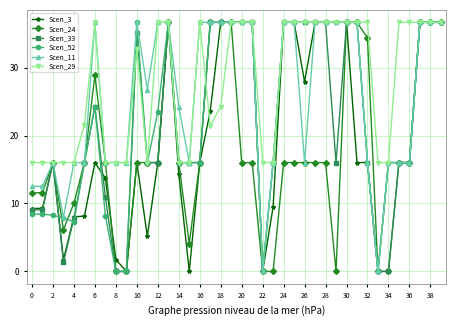

How many lines are shown in the chart?

6